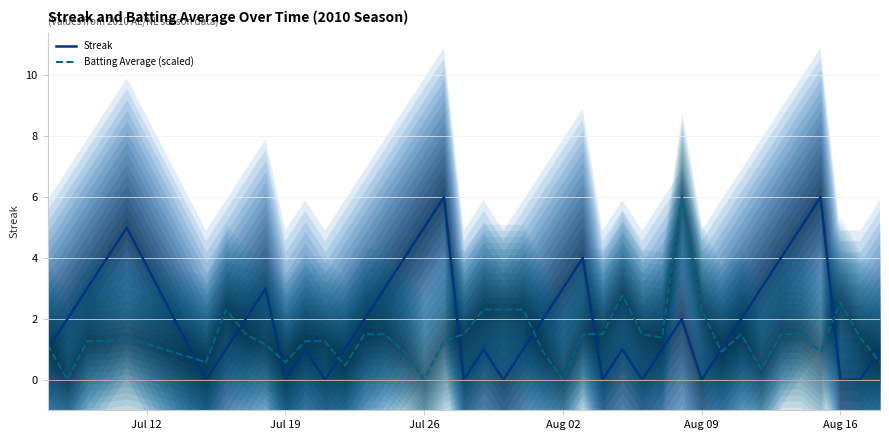

True or false: Batting Average (scaled) has a value of -4.0 at Jul 26.

False